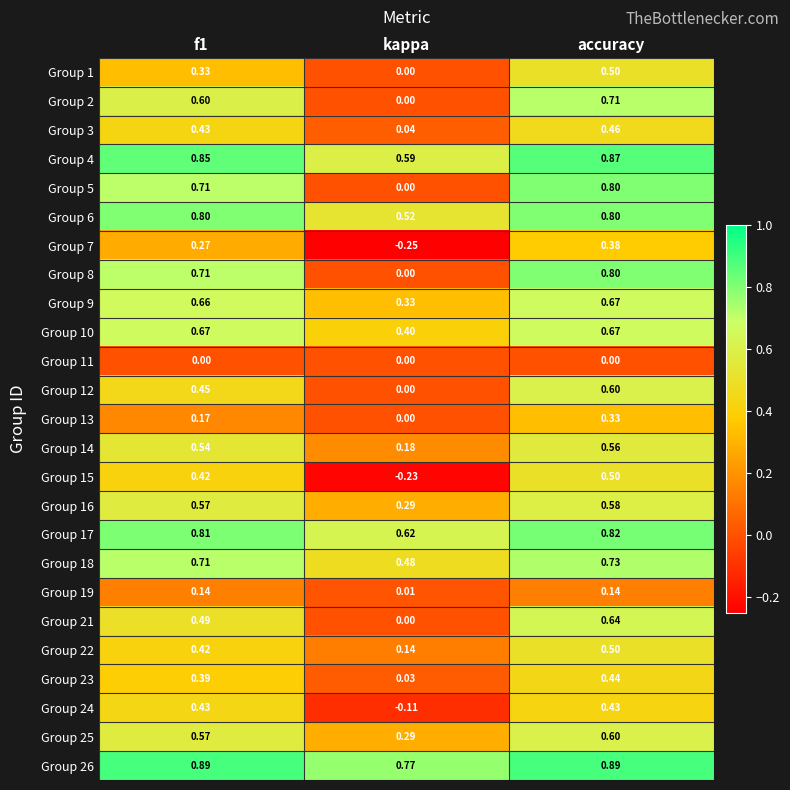

At which label does Group 4 reach its peak?

accuracy